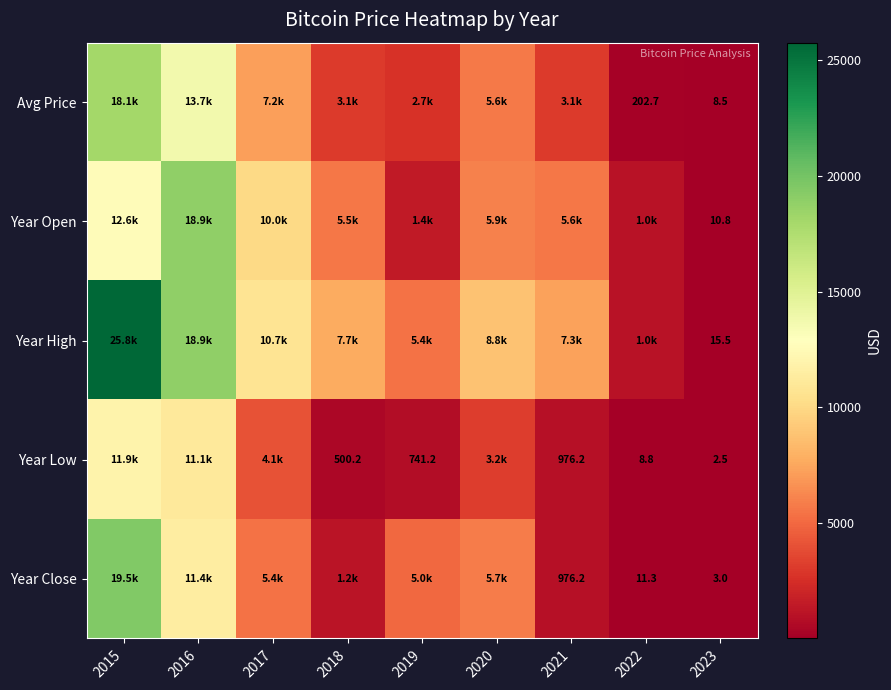

How many values in the Year High series exceed 7660?

4